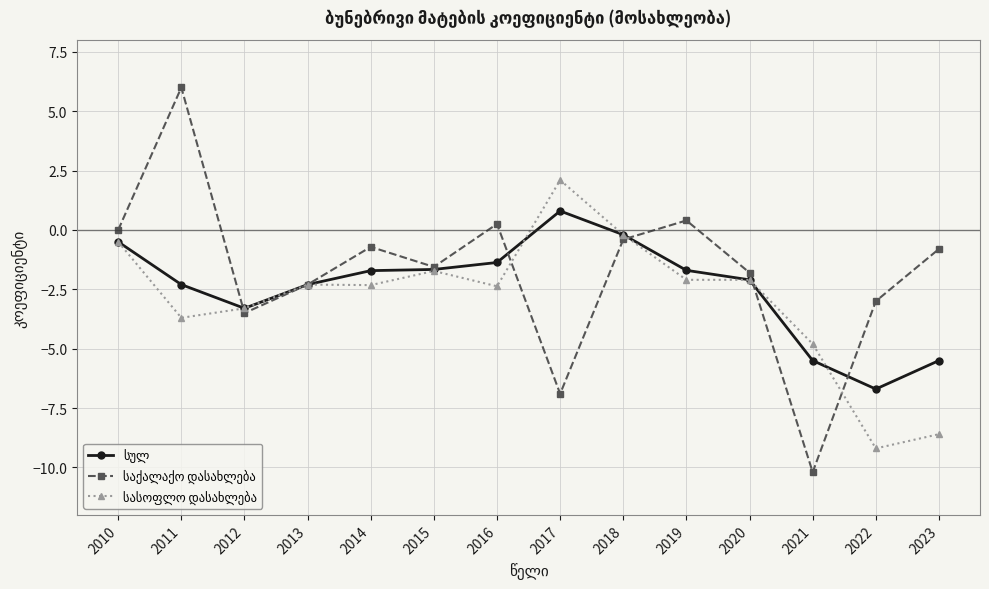

What is the difference between the highest and lowest values at 2010?

0.5